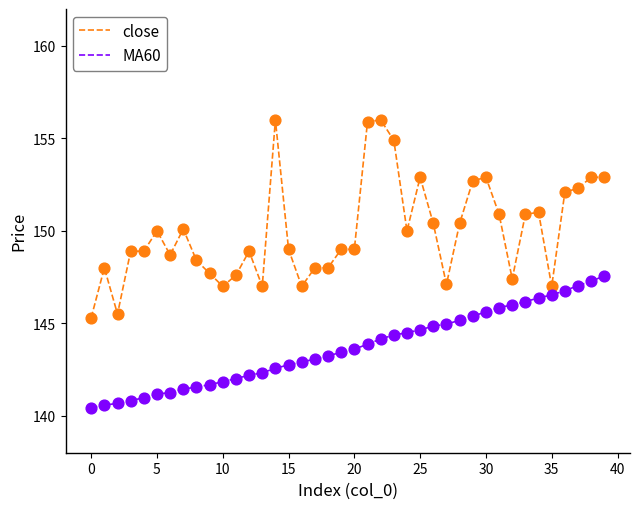

Which series has the largest total across all categories?

close